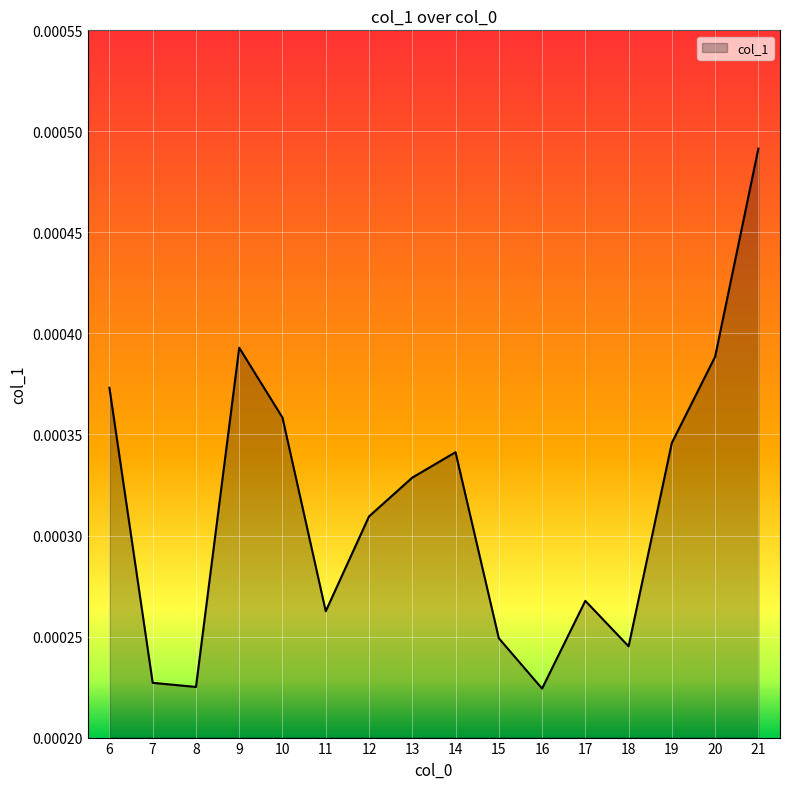

Does the chart display data point markers on the line(s)?

No